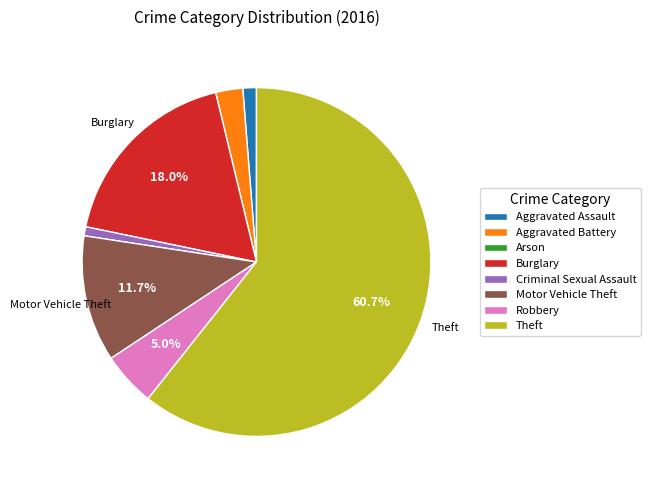

Between Robbery and Theft, which is larger?

Theft